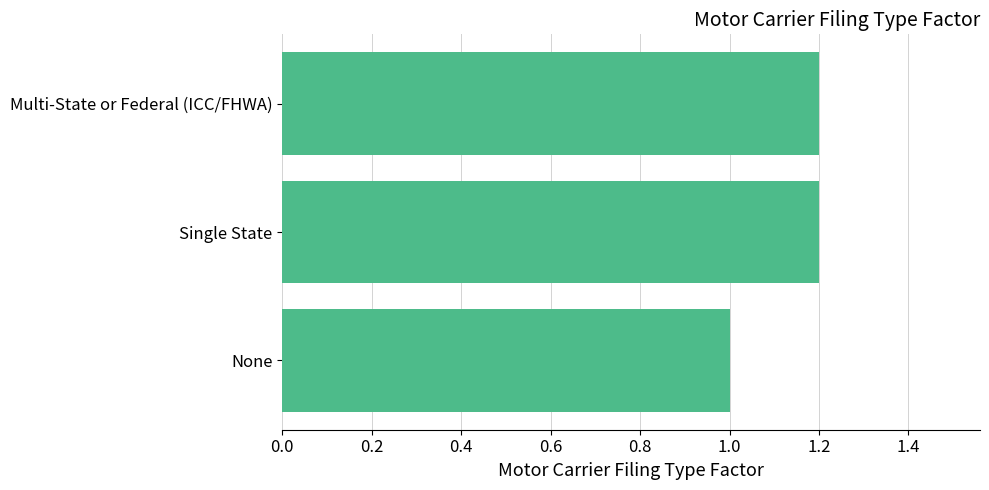

What is the change in value from None to Single State?

+0.2